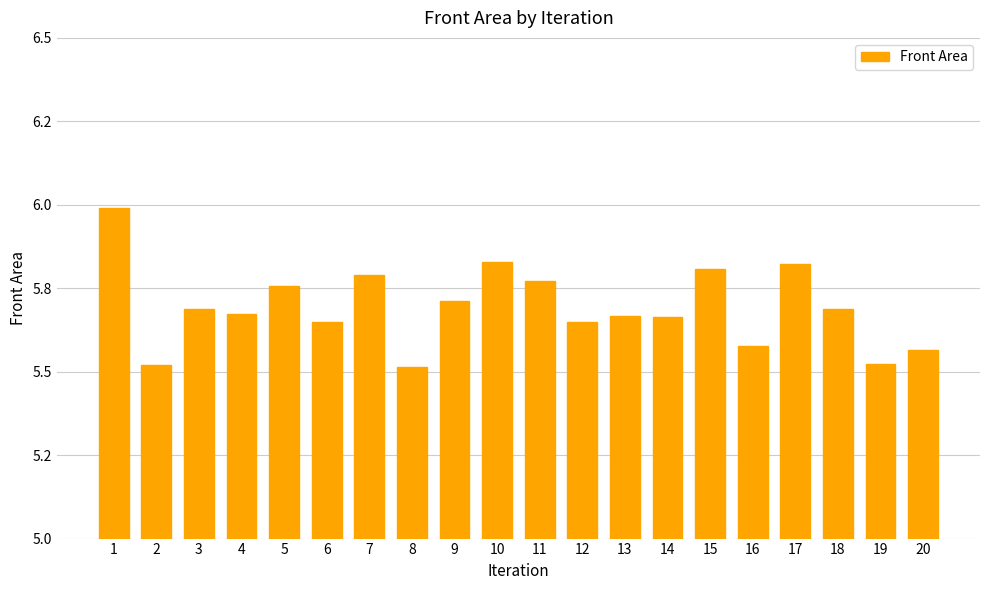

What is the sum of the values at 20 and 15?

11.4